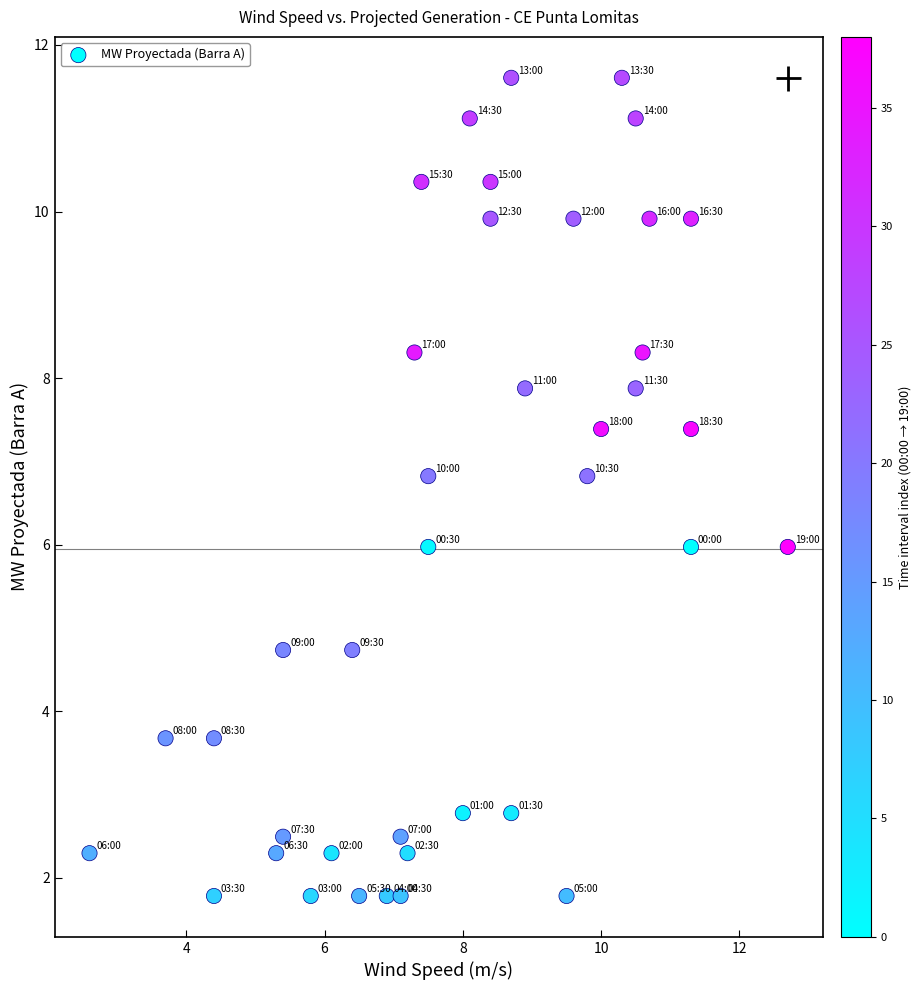

What is the range of Y values (max minus min)?

9.8